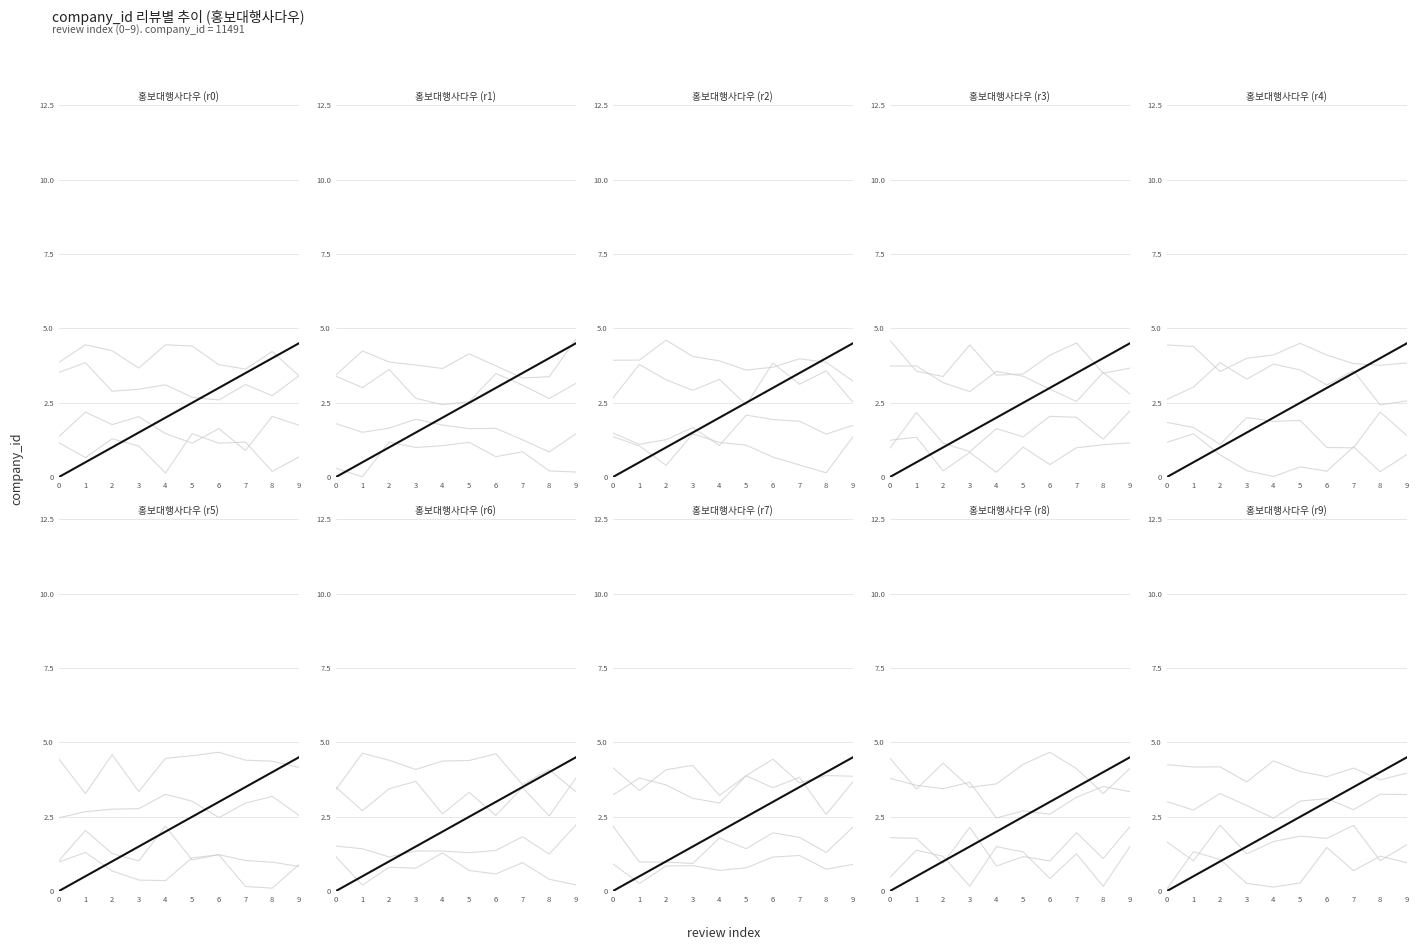

What is the sum of the review_1 values at 6 and 9?

3.3